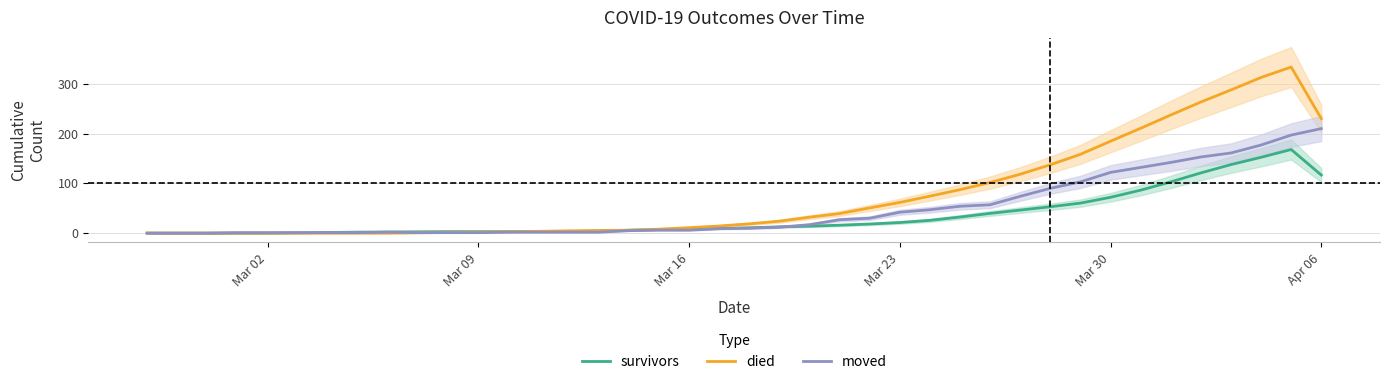

Which series has the largest total across all categories?

died